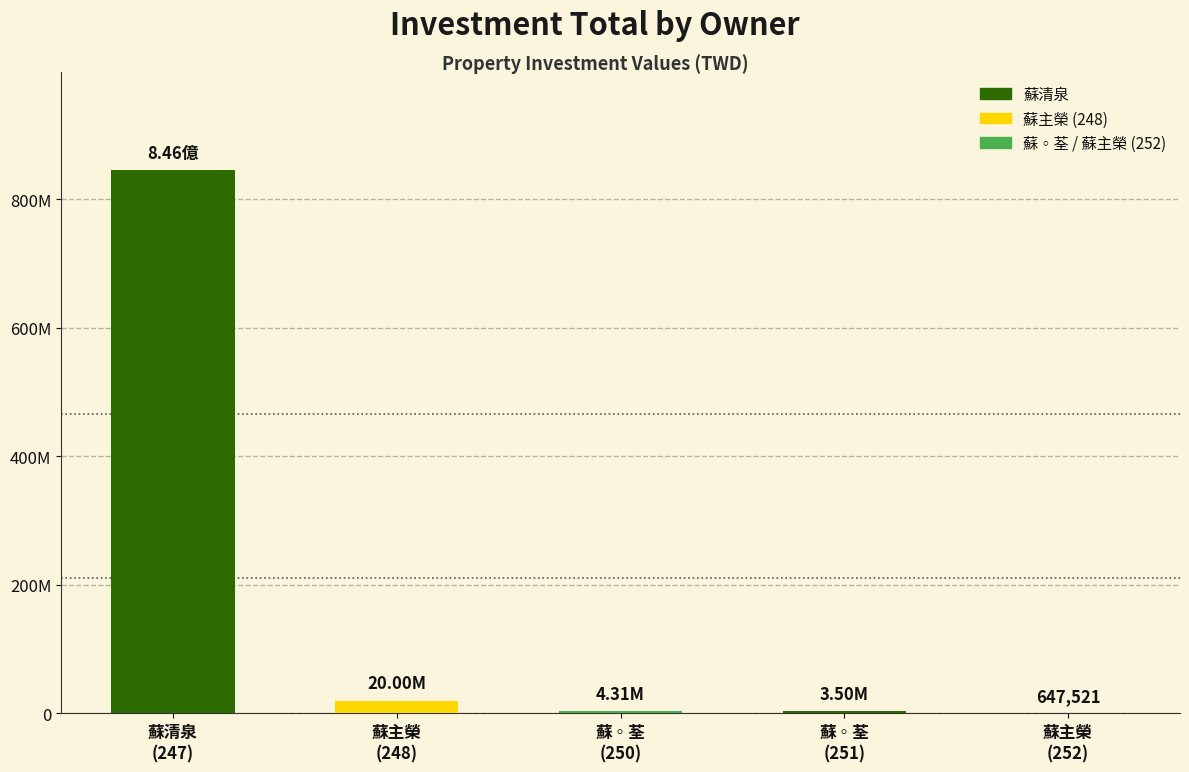

Rank the categories by value from highest to lowest.

蘇清泉
(247), 蘇主榮
(248), 蘇◦荃
(250), 蘇◦荃
(251), 蘇主榮
(252)